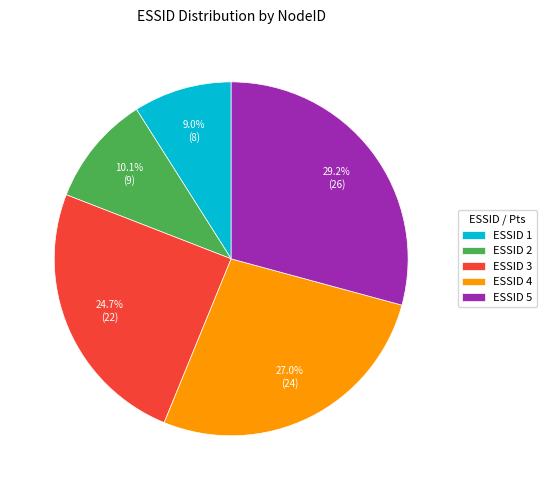

What is the total percentage of ESSID 4 and ESSID 1?

36.0%